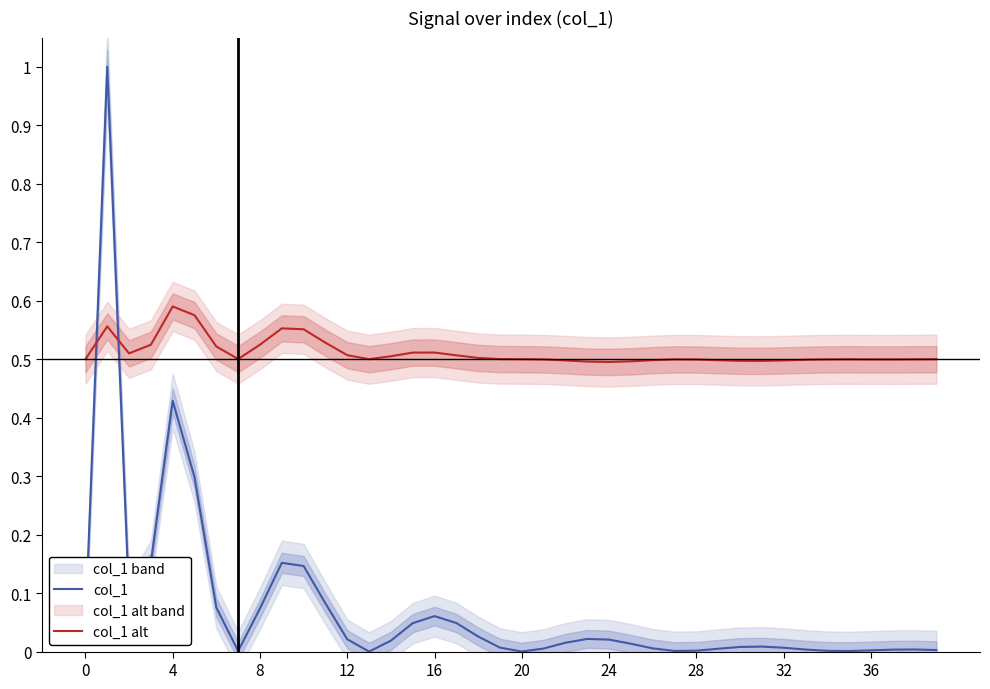

Rank the series at 12 from highest to lowest value.

col_1 alt, col_1